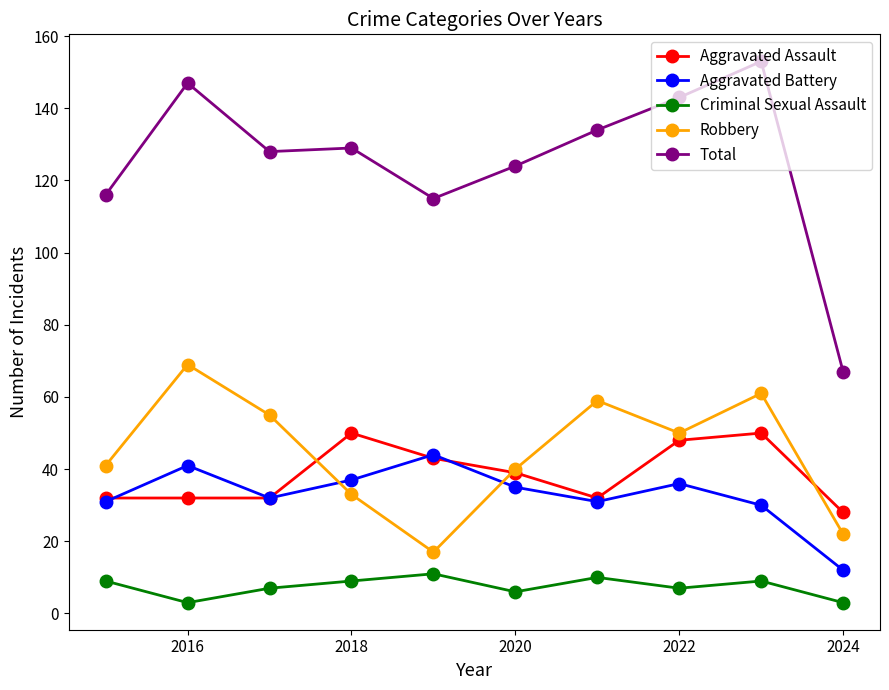

What is the maximum value shown in the chart?

153